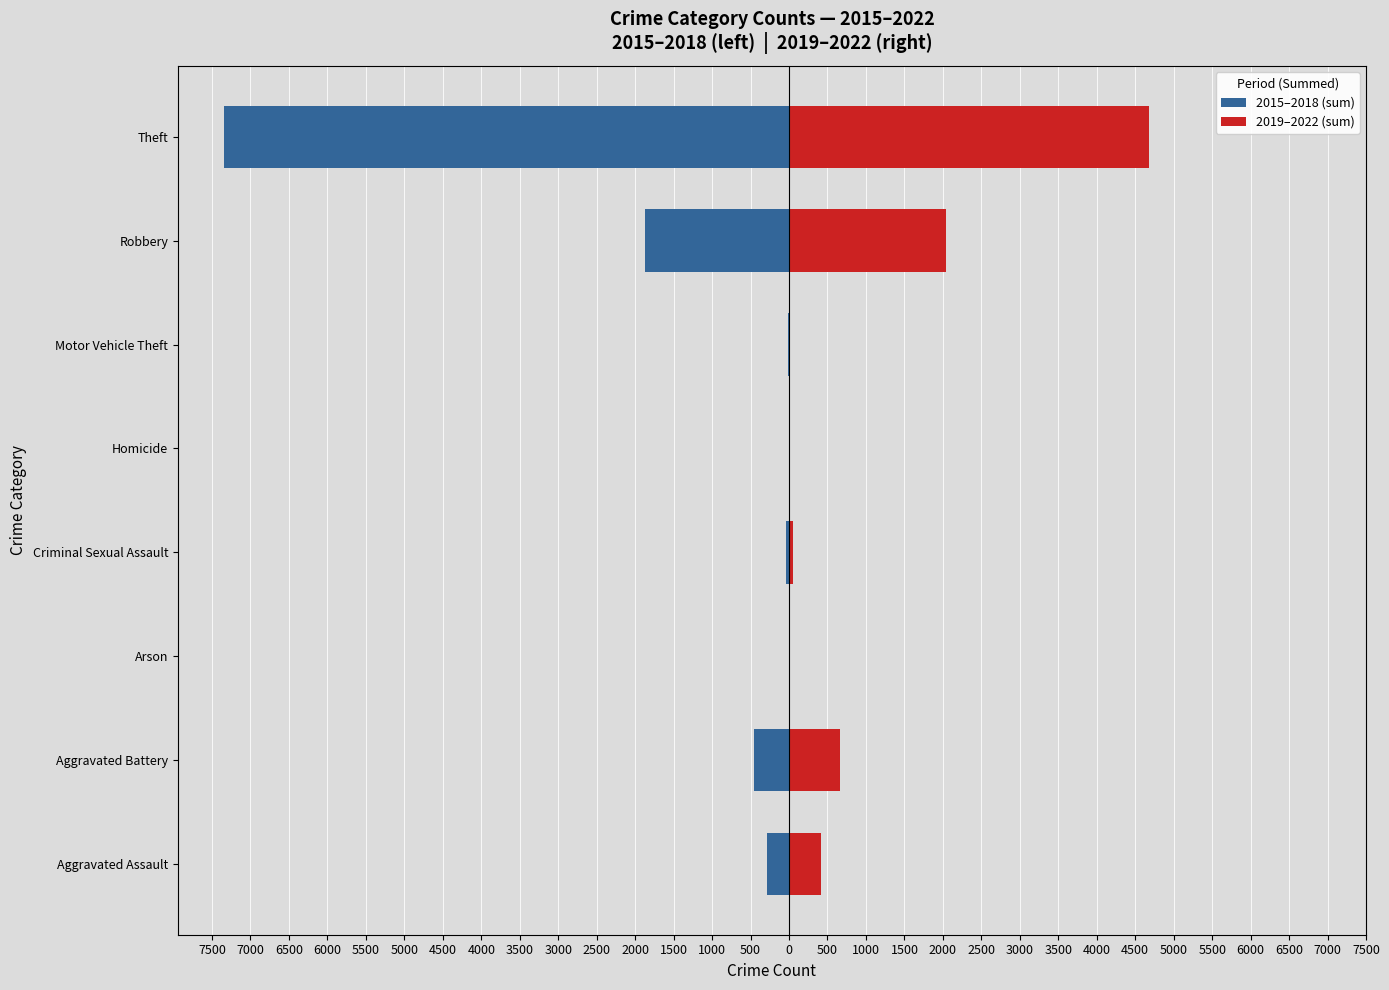

How many series are shown in this chart?

2